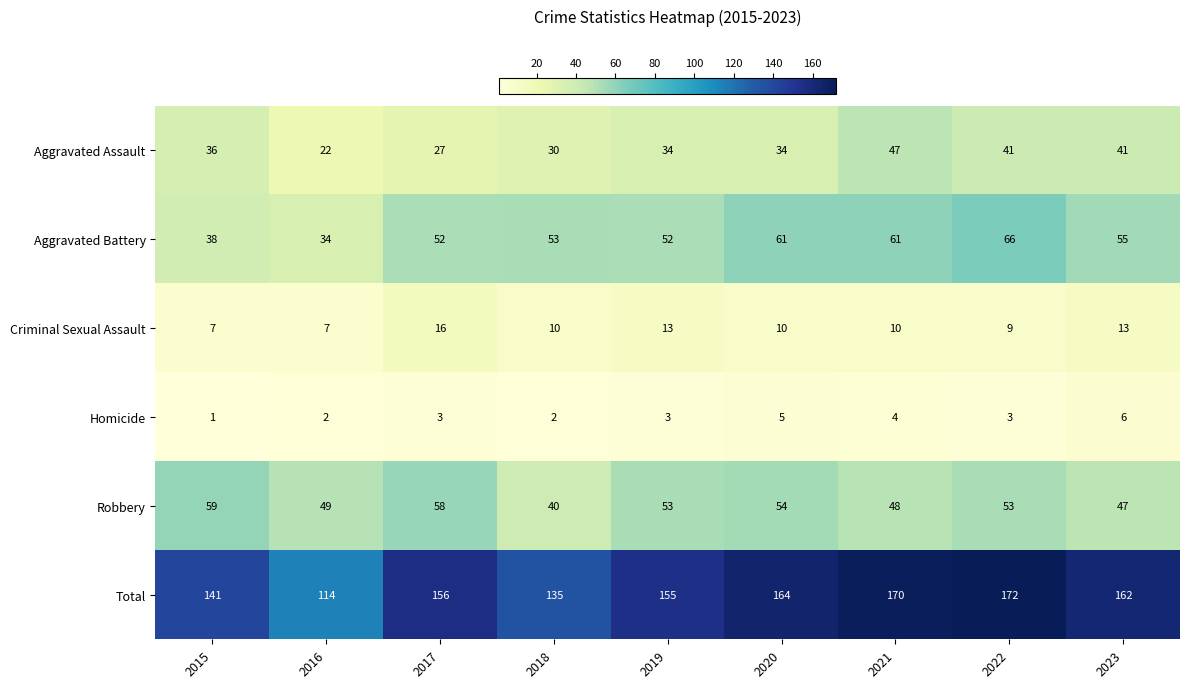

What is the difference between the maximum and minimum values in the Criminal Sexual Assault series?

9